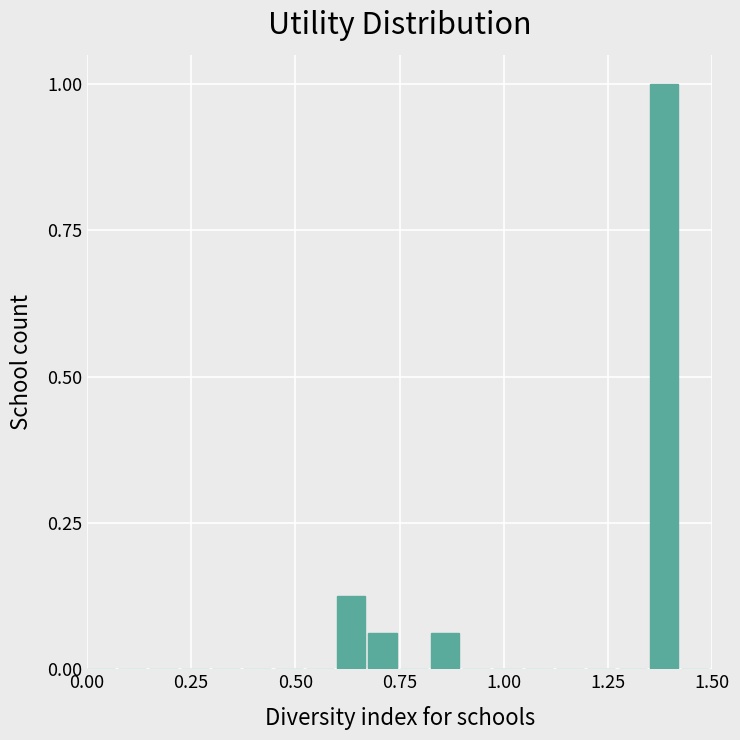

Read against the x-axis, roughly where is the centre of the tallest bar?

1.40